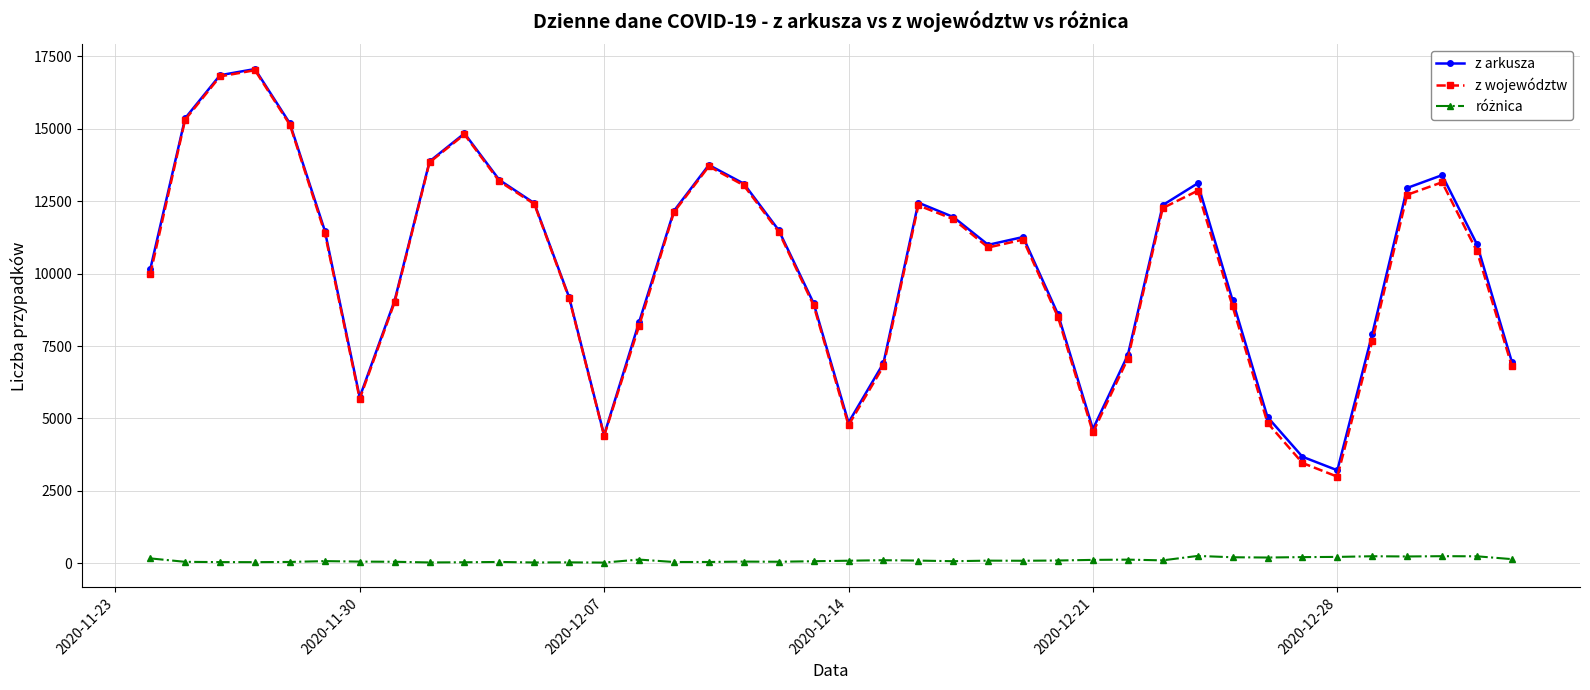

Which series has the largest range (max minus min)?

z województw